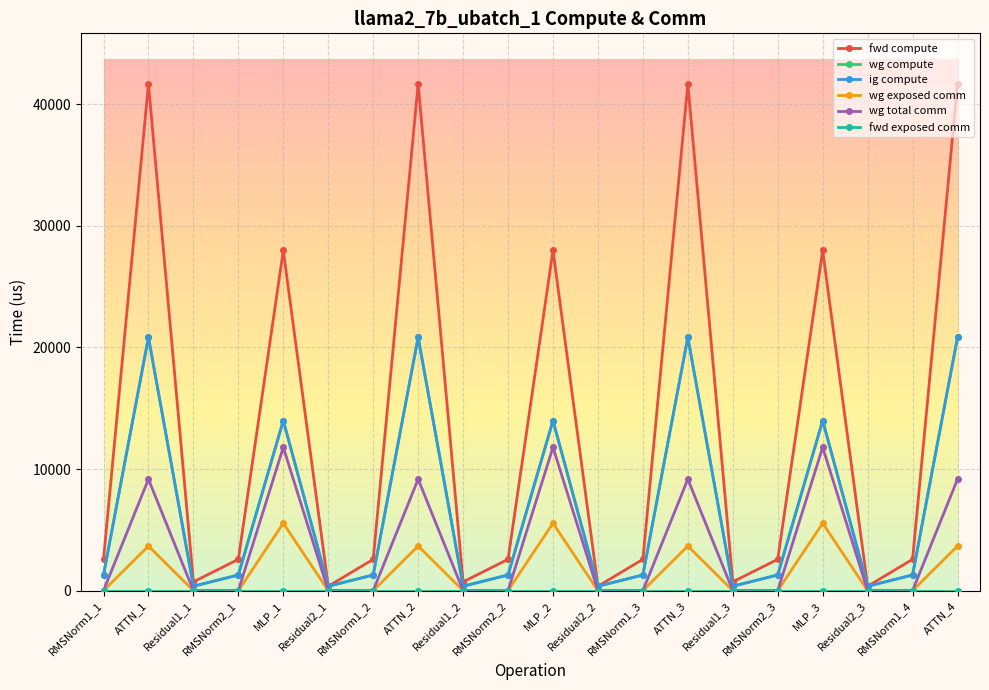

Is the value of wg total comm at RMSNorm2_2 greater than the value of ig compute at ATTN_4?

No